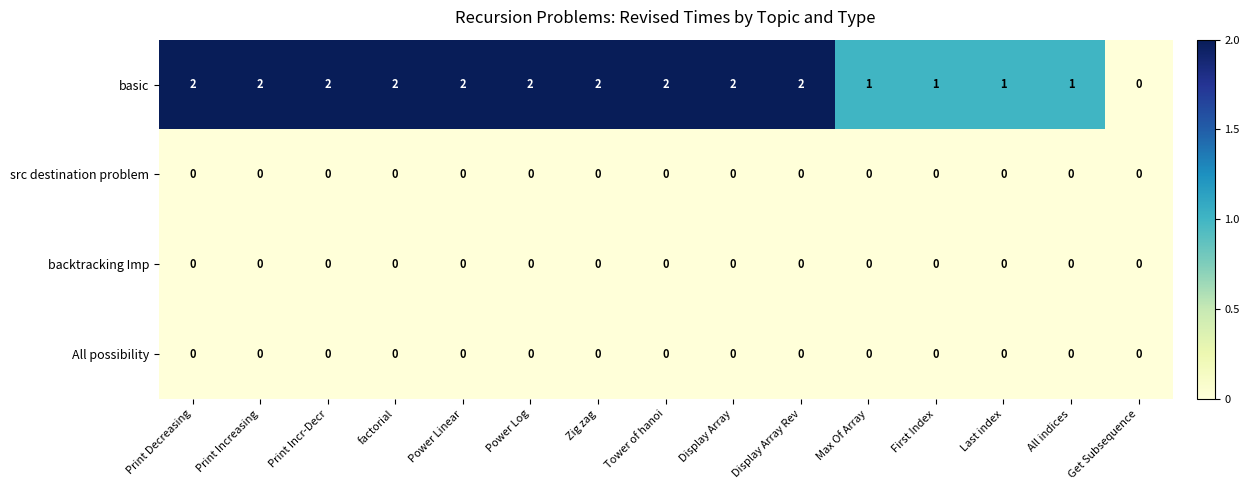

Which series has the widest spread of values?

basic